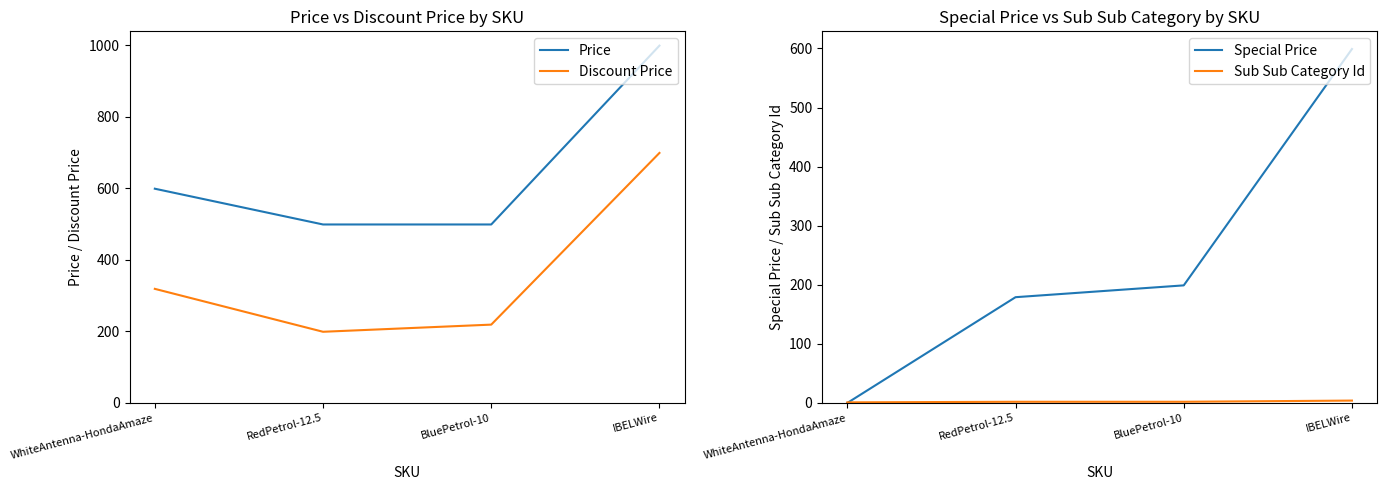

Does the chart have visible grid lines?

No